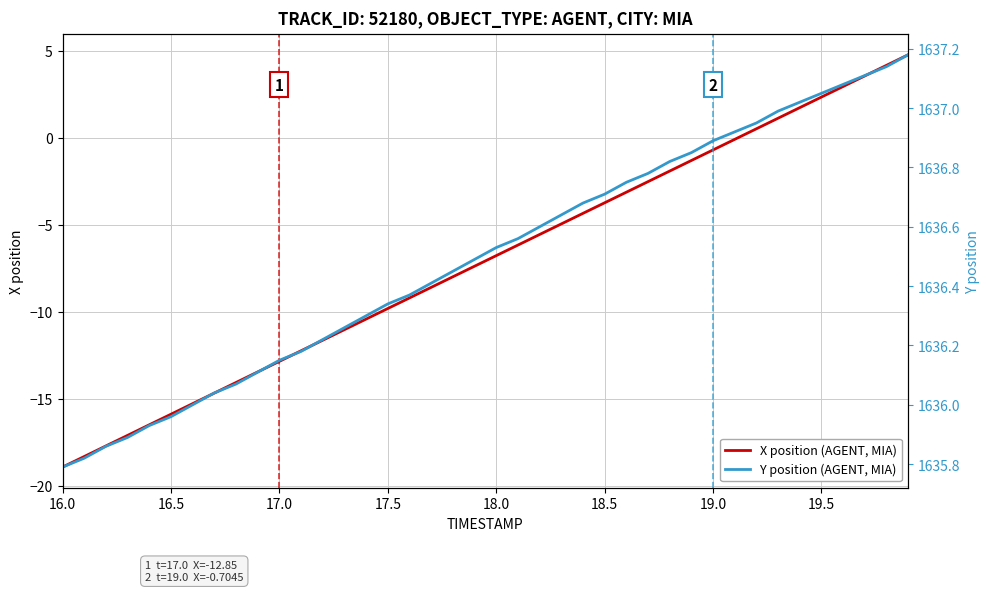

Which category has the lowest value in the X position (AGENT, MIA) series?

16.0